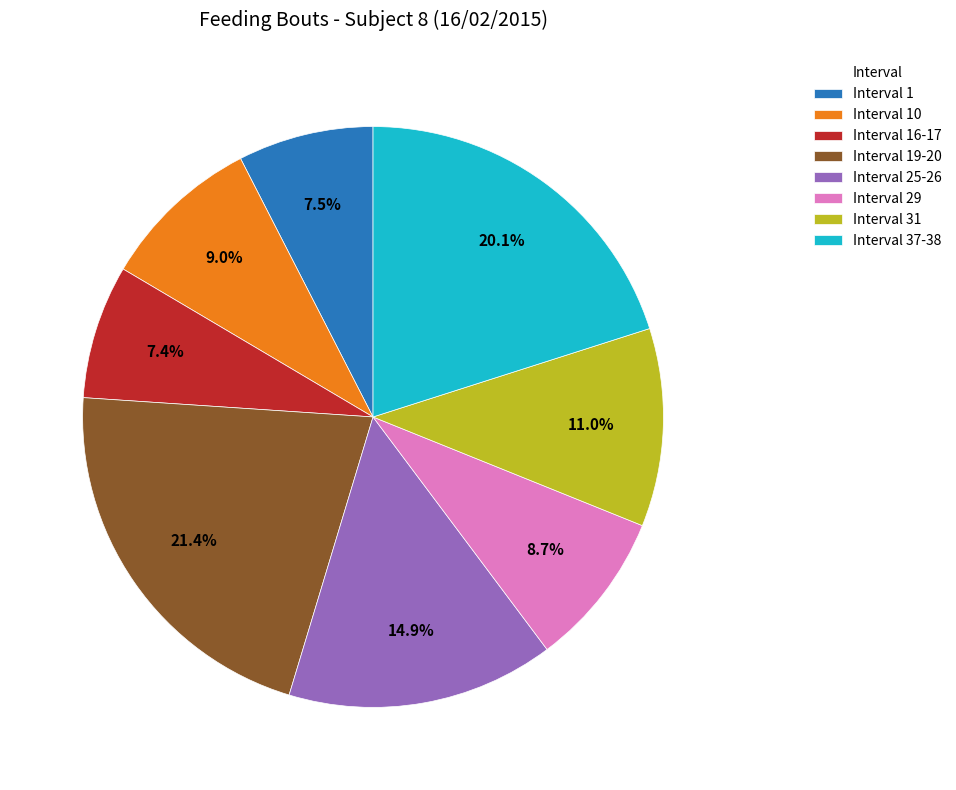

What is the largest slice in the pie chart?

Interval 19-20